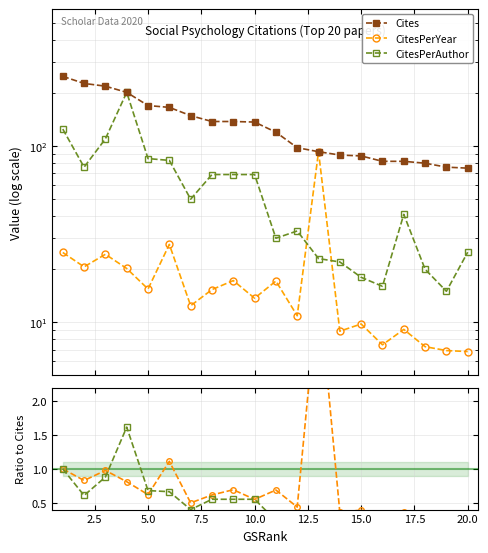

What is the difference between the maximum and second lowest values in the Cites series?

173.0